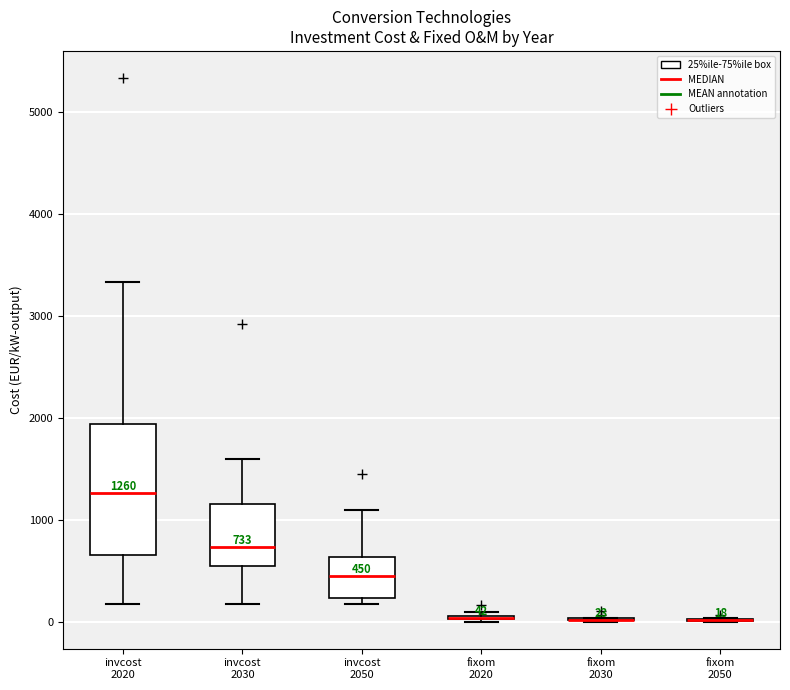

Comparing the boxes themselves (not the whiskers), which one is the tallest?

invcost 2020